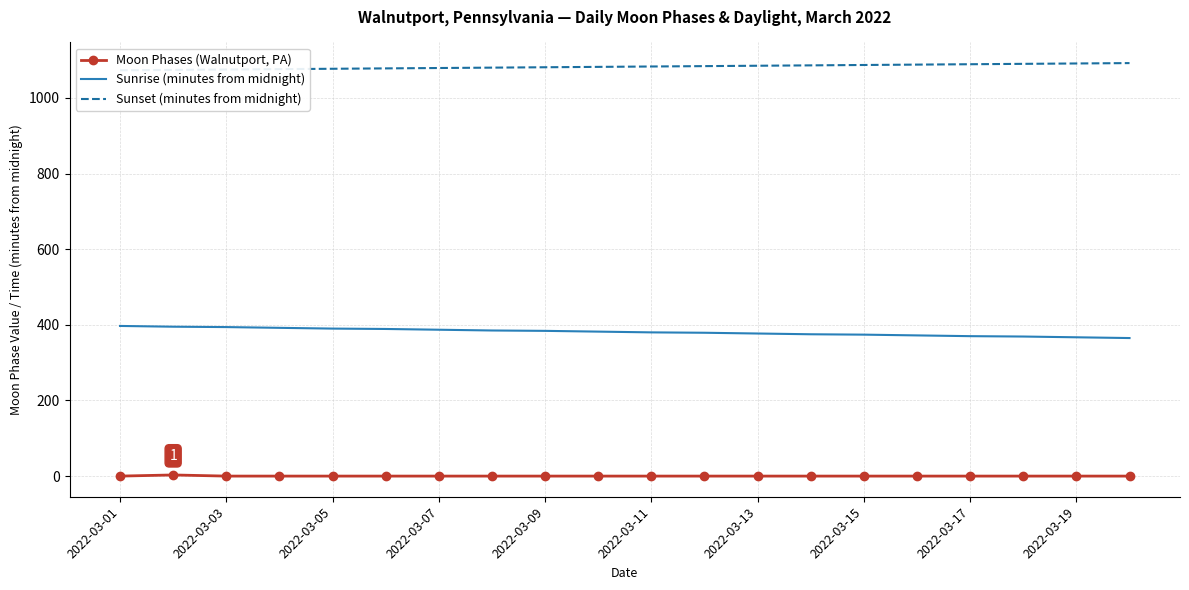

True or false: Sunrise (minutes from midnight) and Sunset (minutes from midnight) intersect in this chart.

False